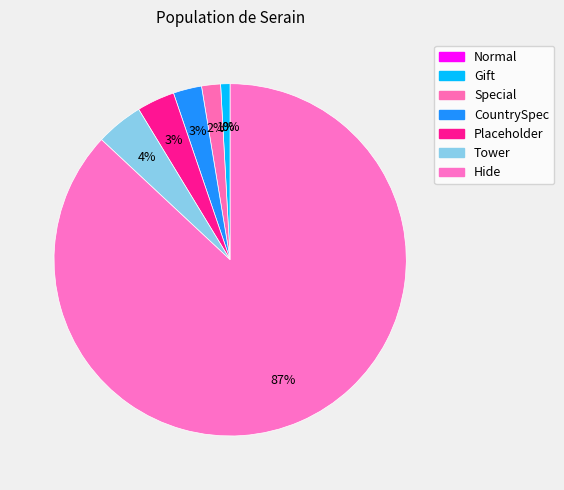

Combined, what portion of the pie is CountrySpec and Normal?

2.6%